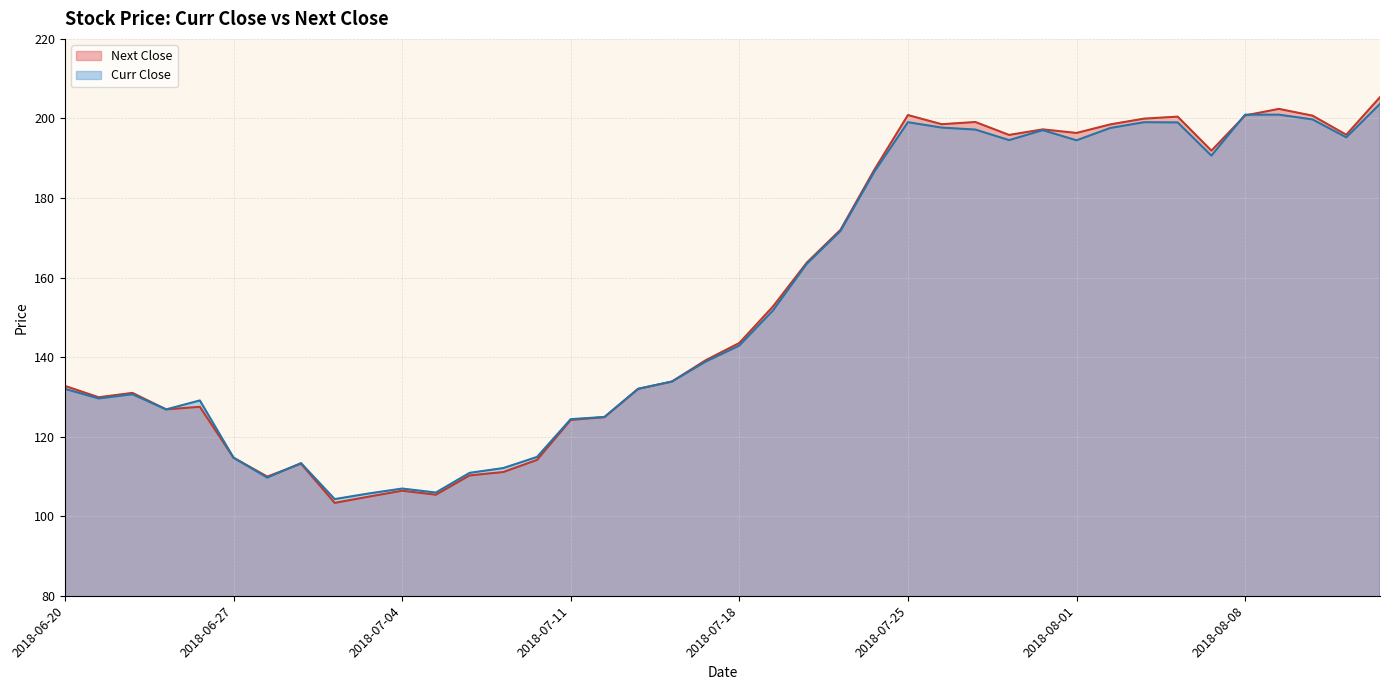

At which label is Curr Close closest to 153?

2018-07-19